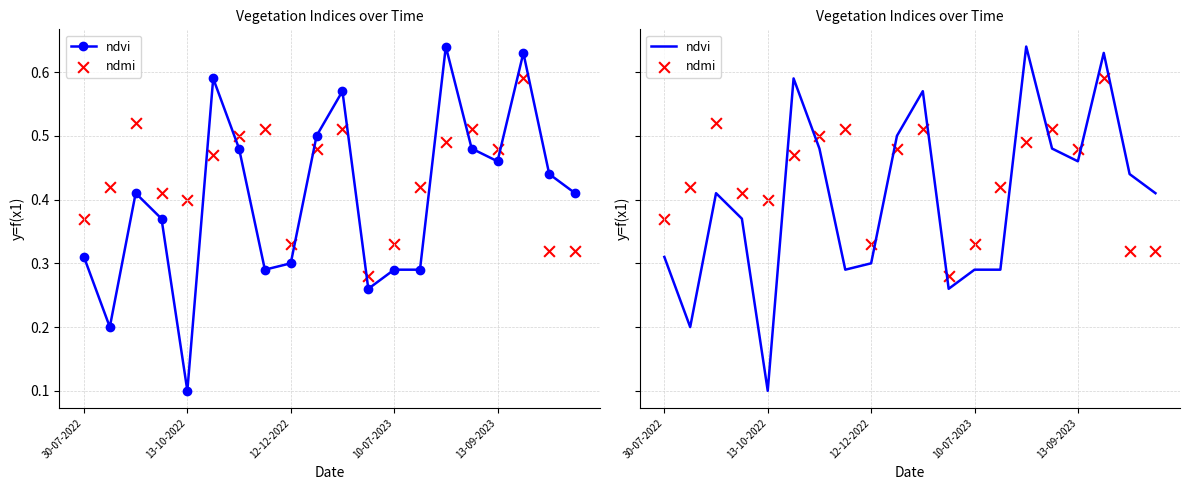

Which series reaches the maximum Y coordinate?

ndvi